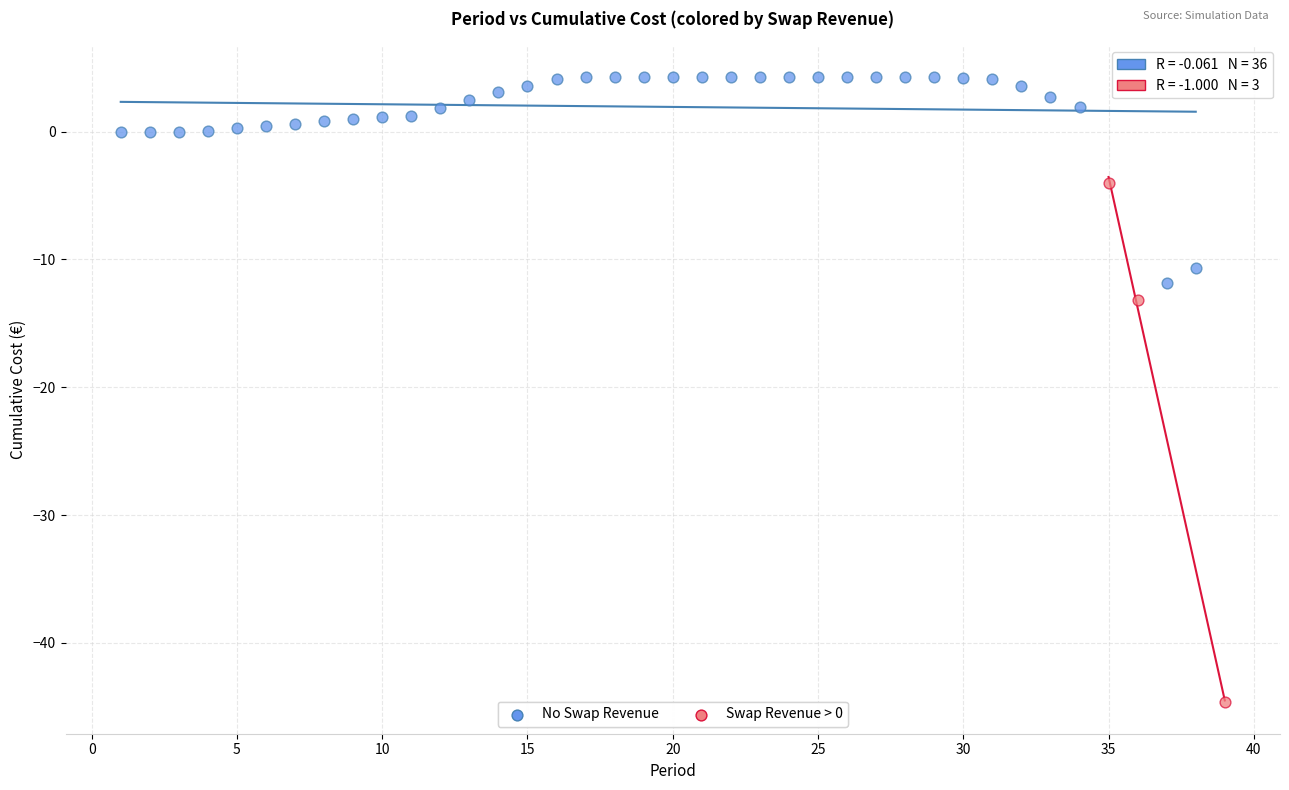

Which series contains the highest Y value?

No Swap Revenue